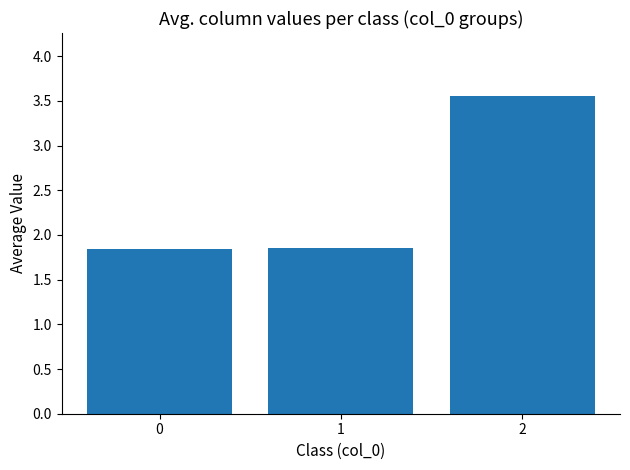

How many values are between 1 and 3?

2